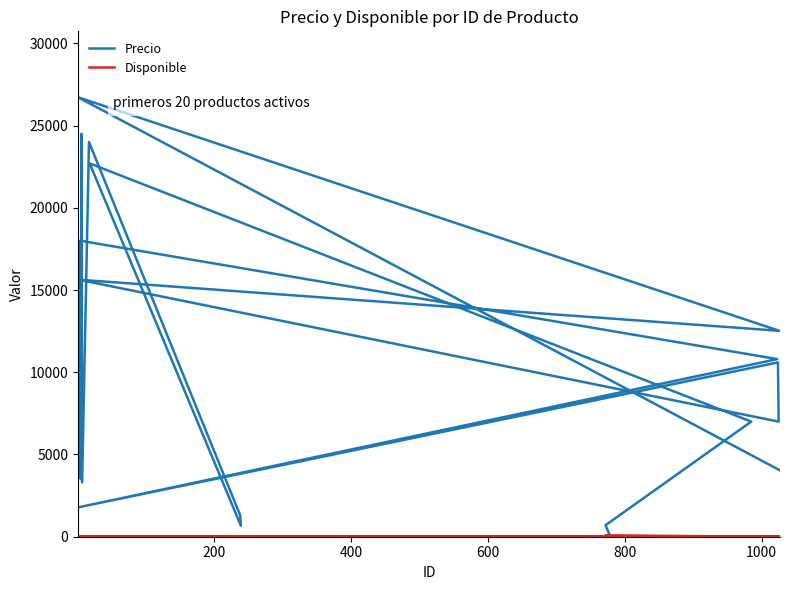

What is the sum of all Disponible values?

157